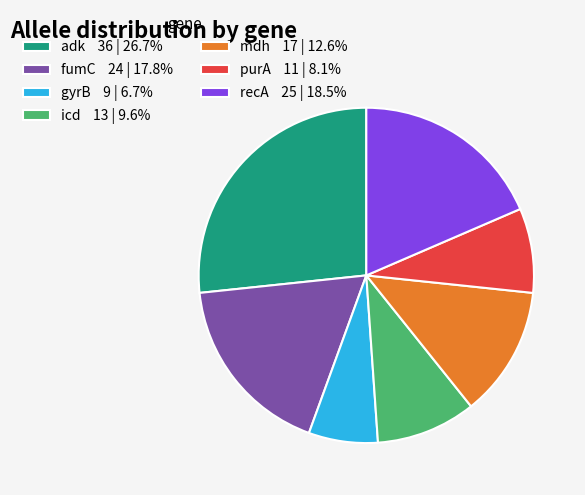

Which slice is the smallest?

gyrB